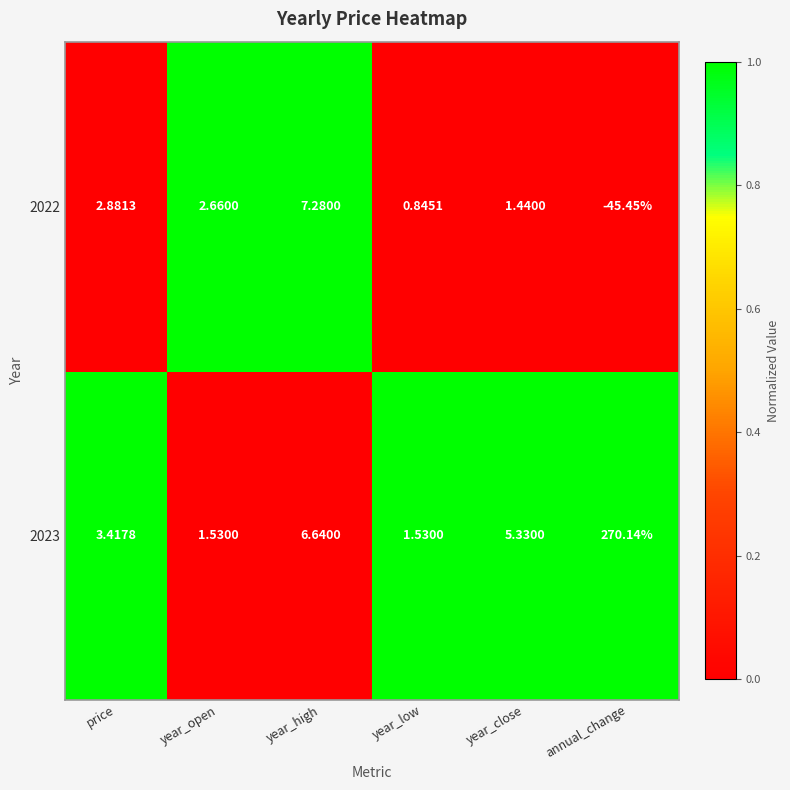

What is the difference between the highest and lowest values at price?

0.5